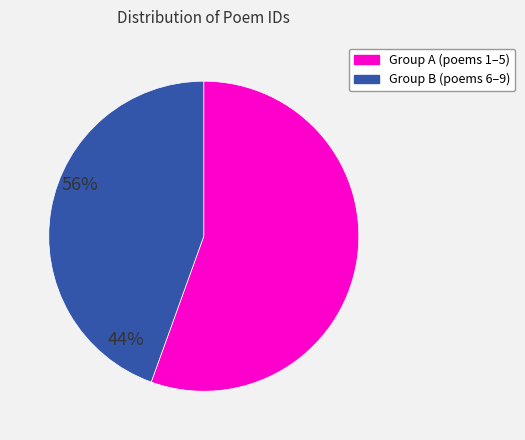

Does any single category account for the majority?

Yes